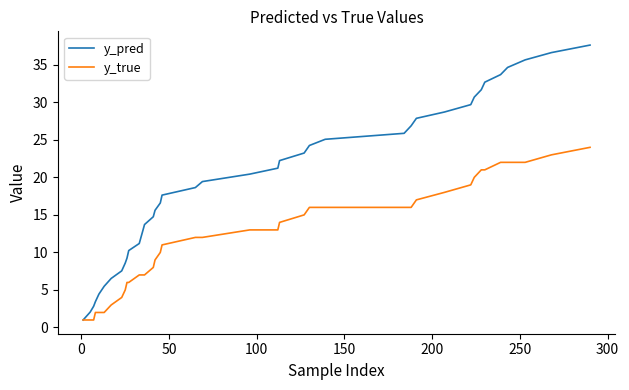

List the series in order of their overall mean, lowest first.

y_true, y_pred